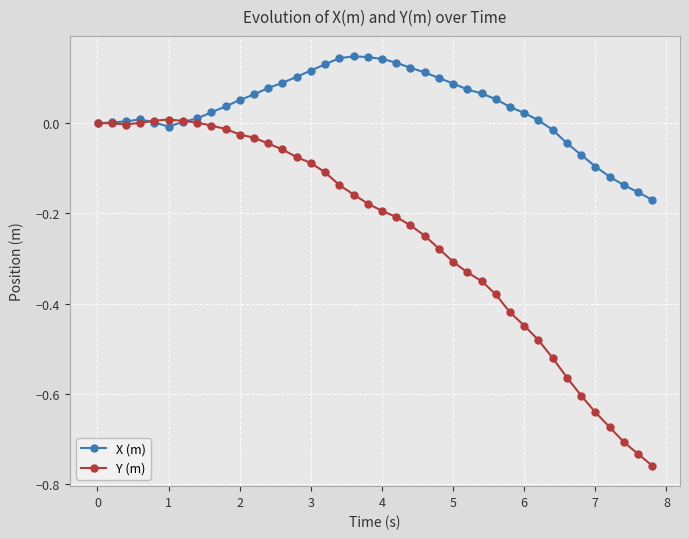

True or false: Y (m) has more than 0 interior local peaks.

True